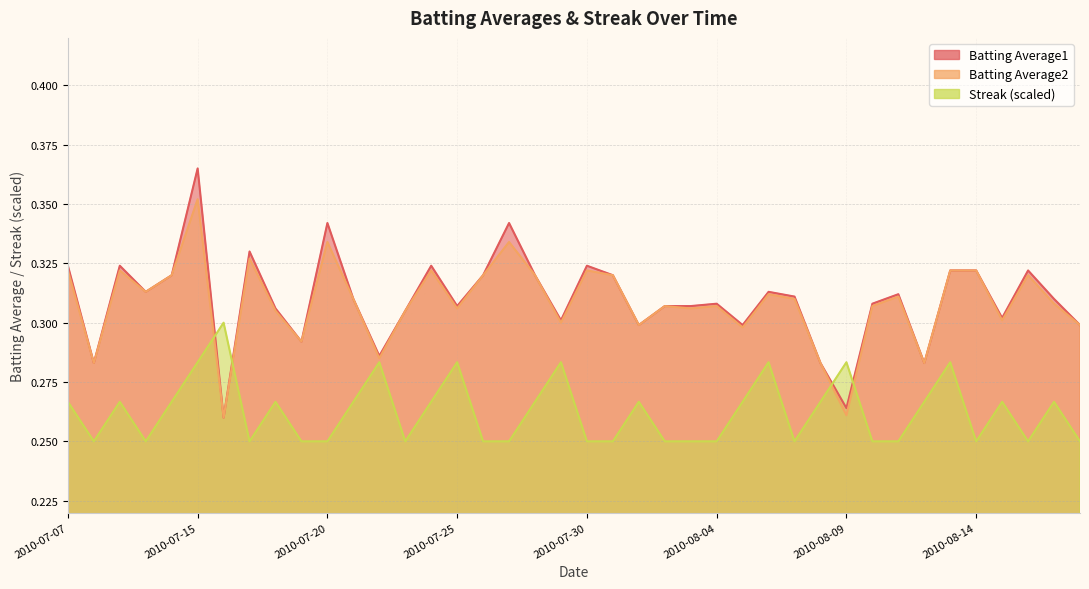

What position from the right is 2010-08-03?

16